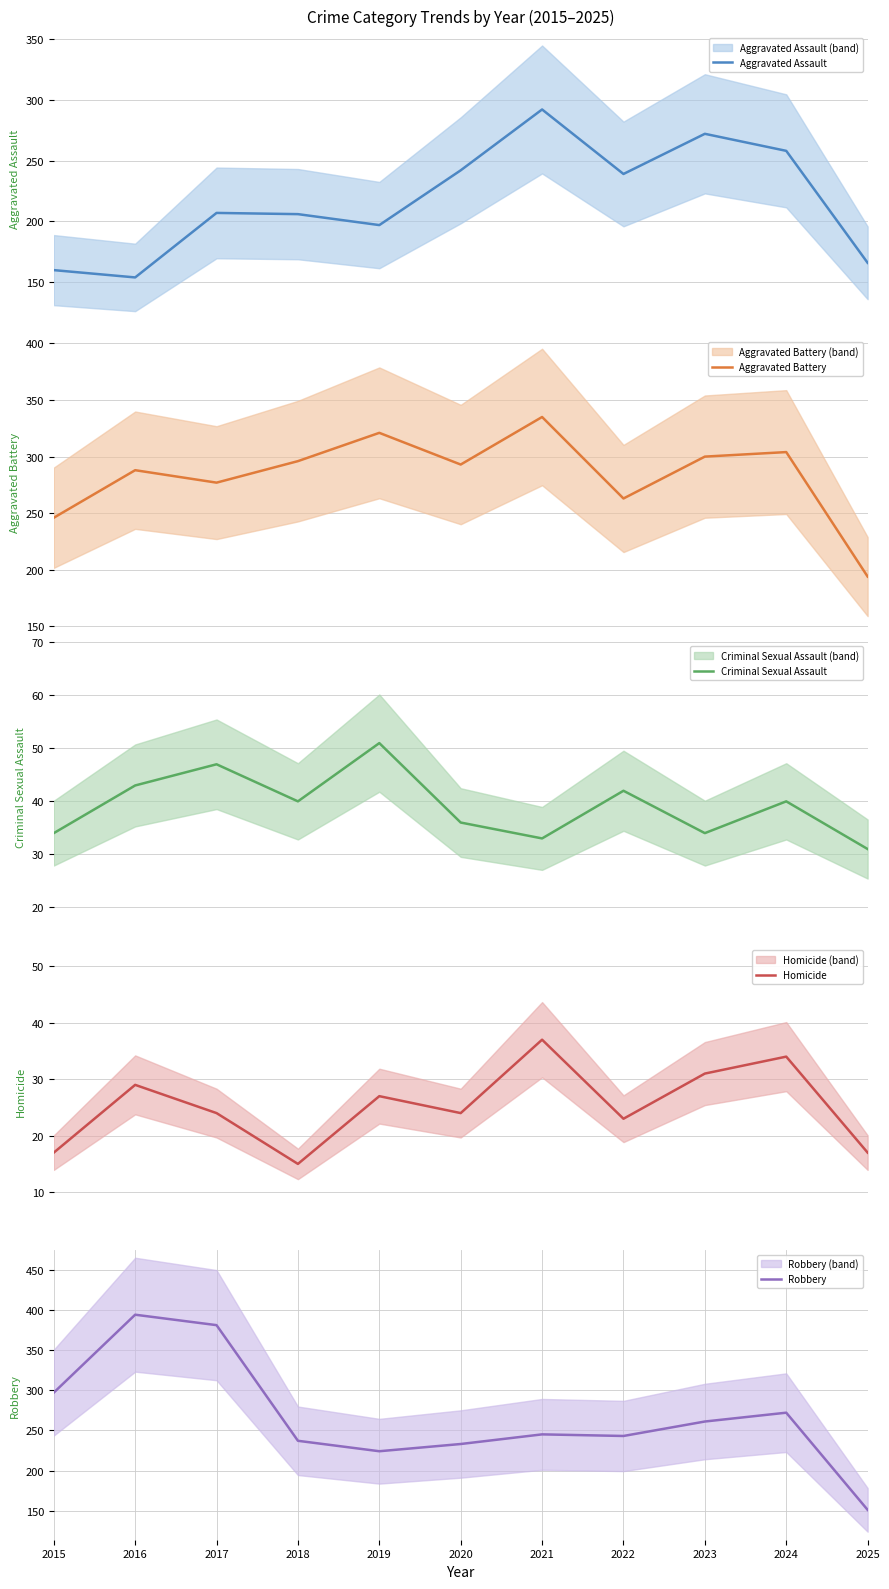

Is this an area chart (filled region under the line)?

No